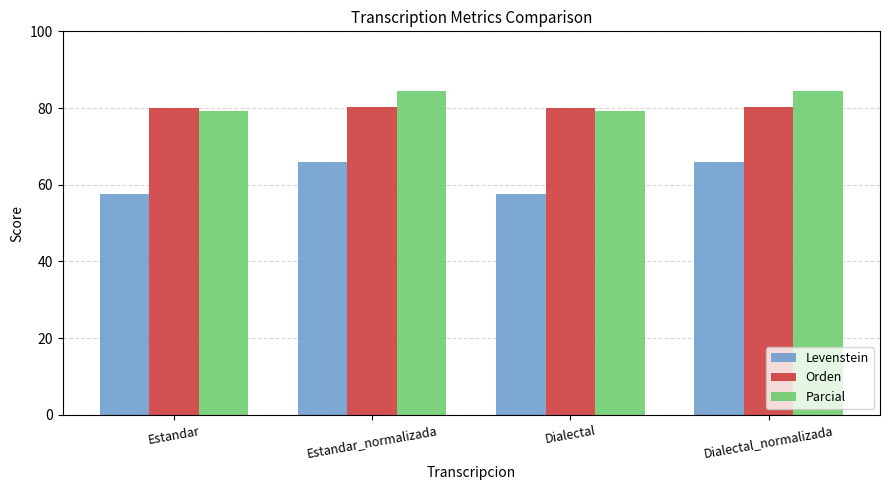

What is the average value of the Levenstein series?

61.8